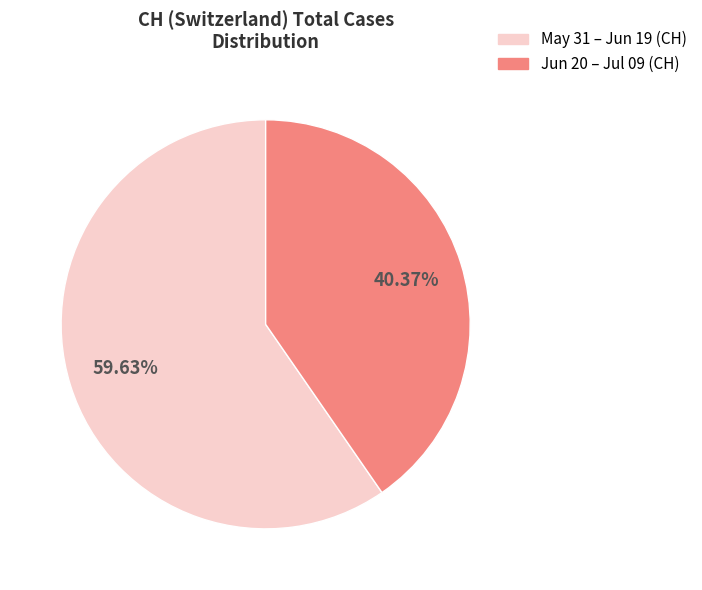

Is the sum of May 31 – Jun 19 (CH) and Jun 20 – Jul 09 (CH) greater than half?

Yes